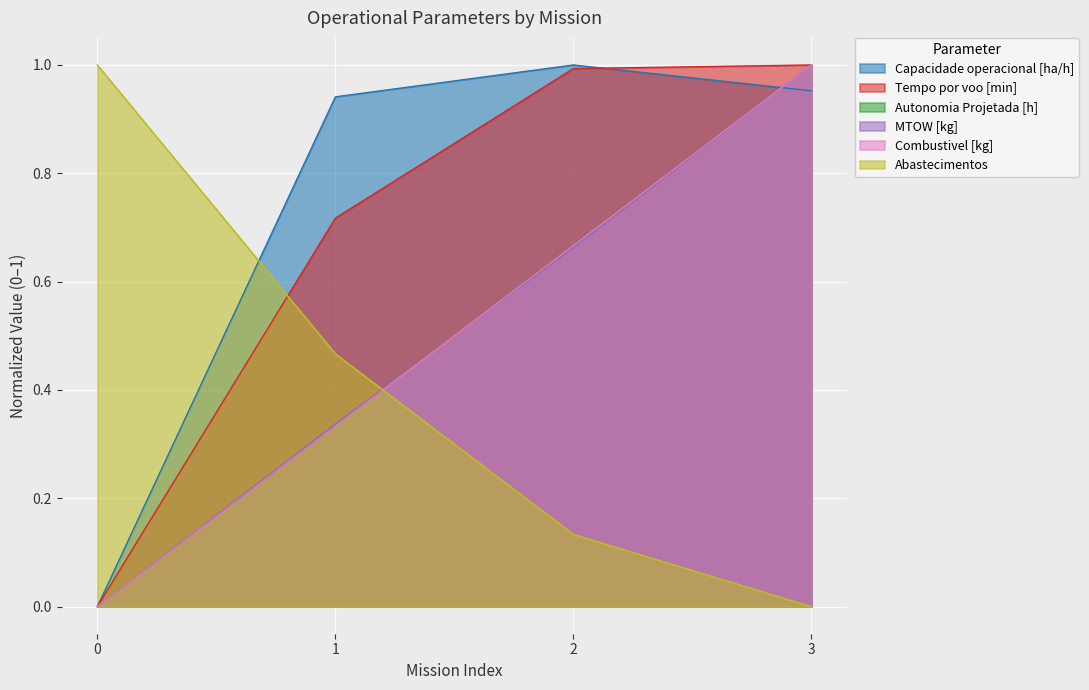

Reading left to right, list all the values displayed in this chart.

Capacidade operacional [ha/h]: 0.0	0.9	1.0	1.0
Tempo por voo [min]: 0.0	0.7	1.0	1.0
Autonomia Projetada [h]: 0.0	0.3	0.7	1.0
MTOW [kg]: 0.0	0.3	0.7	1.0
Combustivel [kg]: 0.0	0.3	0.7	1.0
Abastecimentos: 1.0	0.5	0.1	0.0